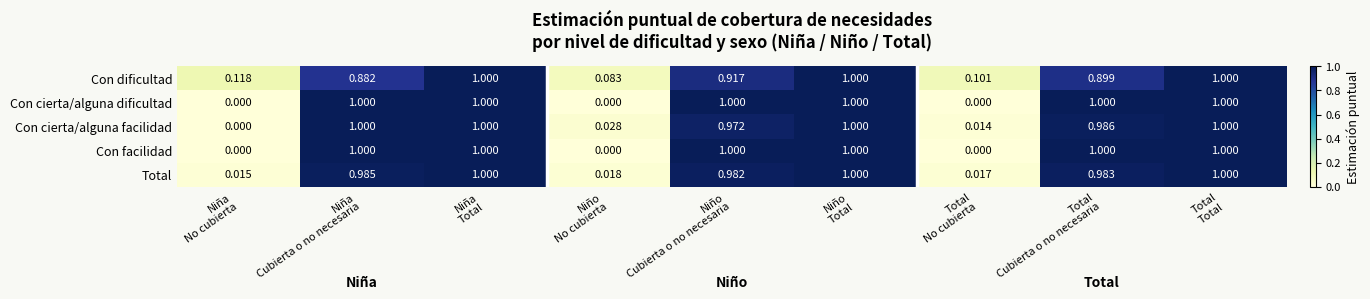

How many positive values does the Con cierta/alguna facilidad series have?

8